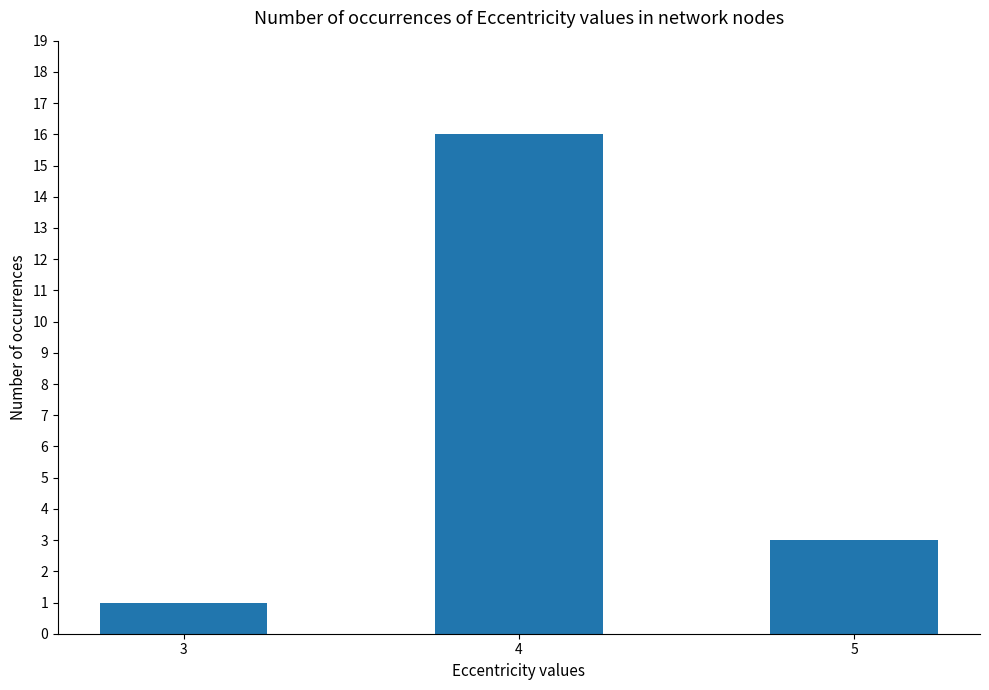

At which category does the chart reach its minimum across all series?

3